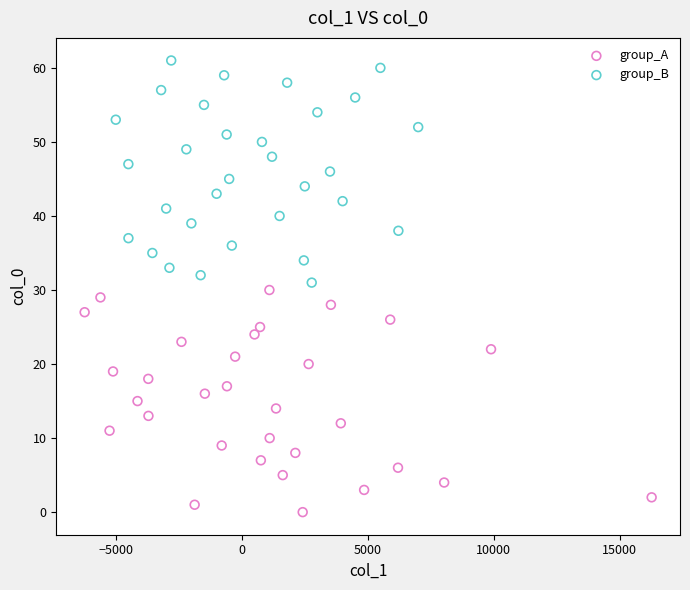

Which series reaches the maximum Y coordinate?

group_B